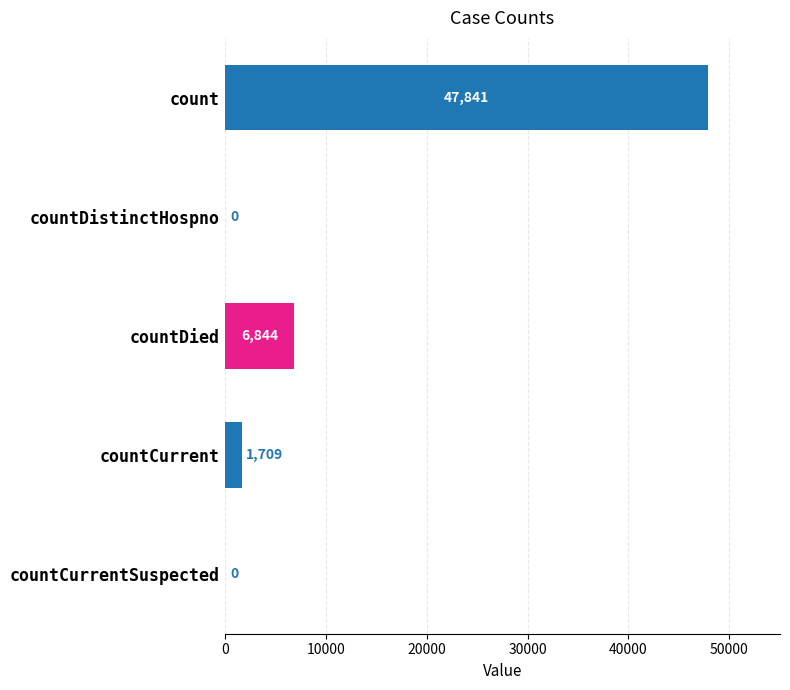

The value at countCurrent is 1709. True or false?

True